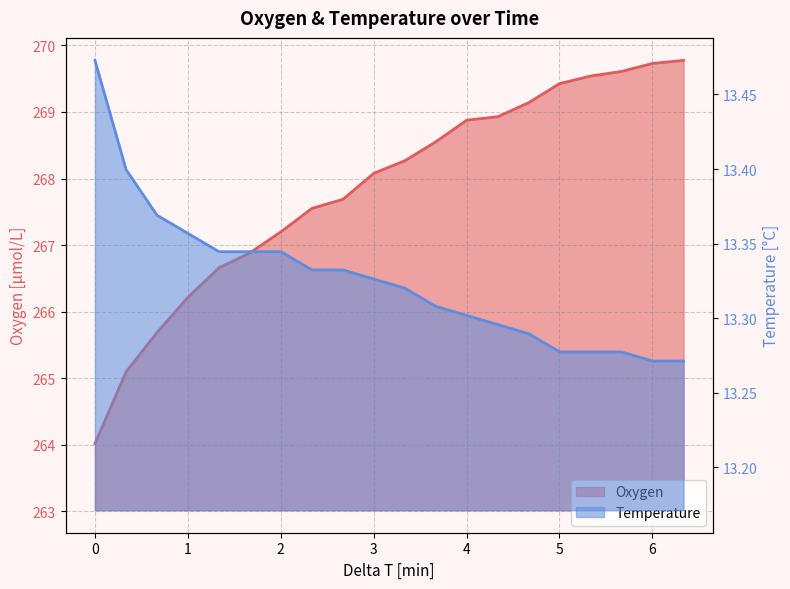

Which category has the lowest value across all series?

6.002026585